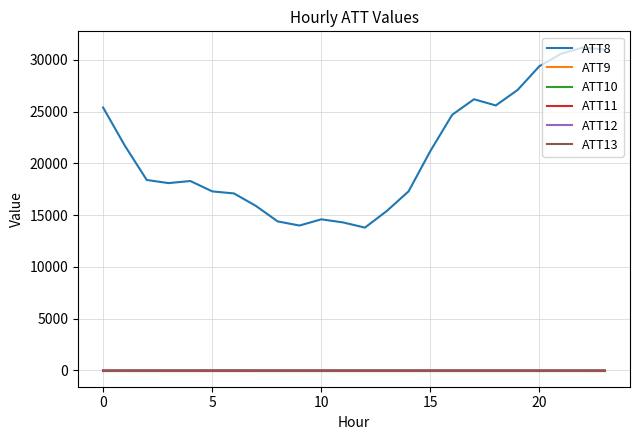

What is the value of the ATT9 point at the 22nd from the left?

-10.0